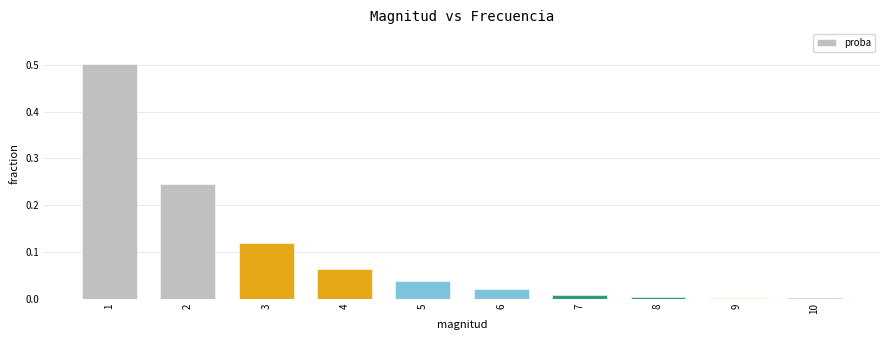

What is the maximum value shown in the chart?

0.5